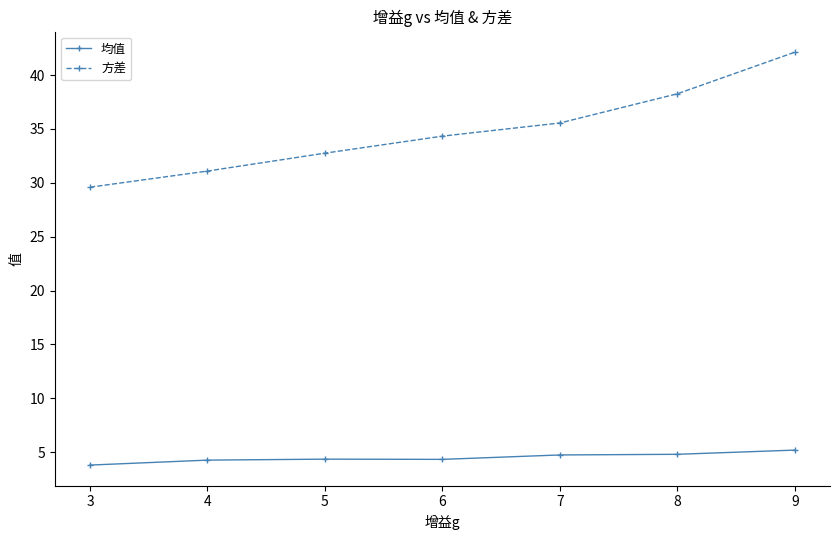

Is it true that 均值 equals 4.7 at 7?

True